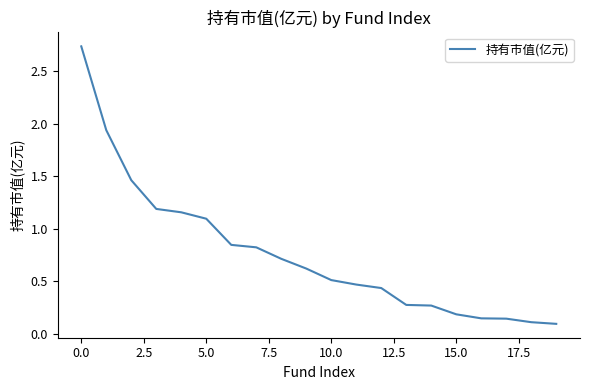

Is this an area chart (filled region under the line)?

No